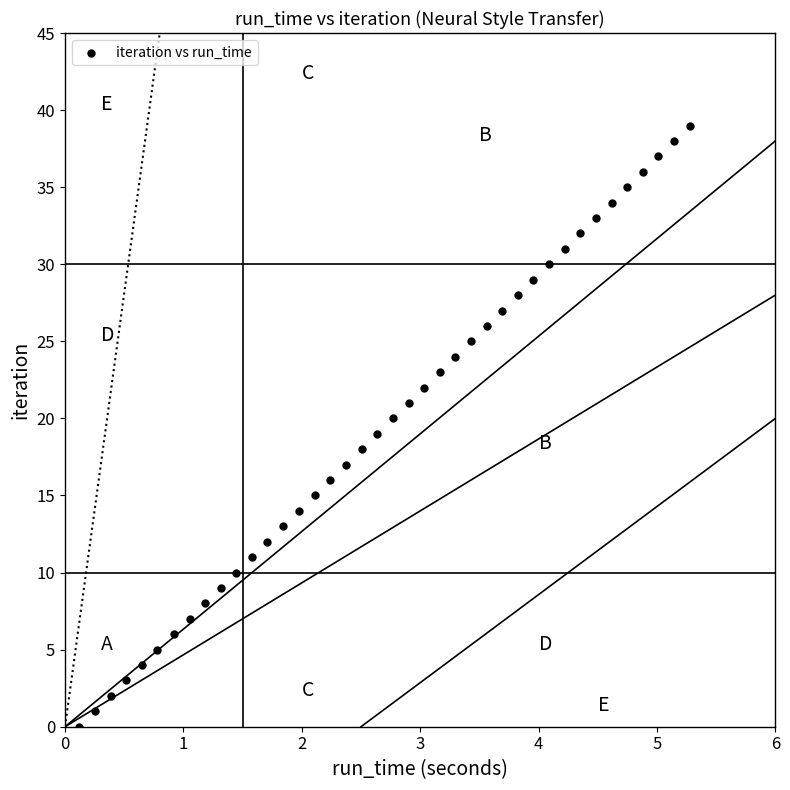

What is the range of Y values (max minus min)?

39